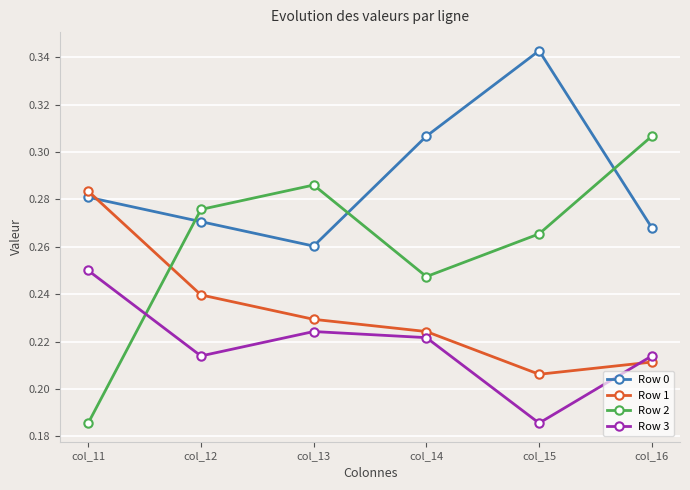

List the labels in order of Row 1 value, largest first.

col_11, col_12, col_13, col_14, col_16, col_15